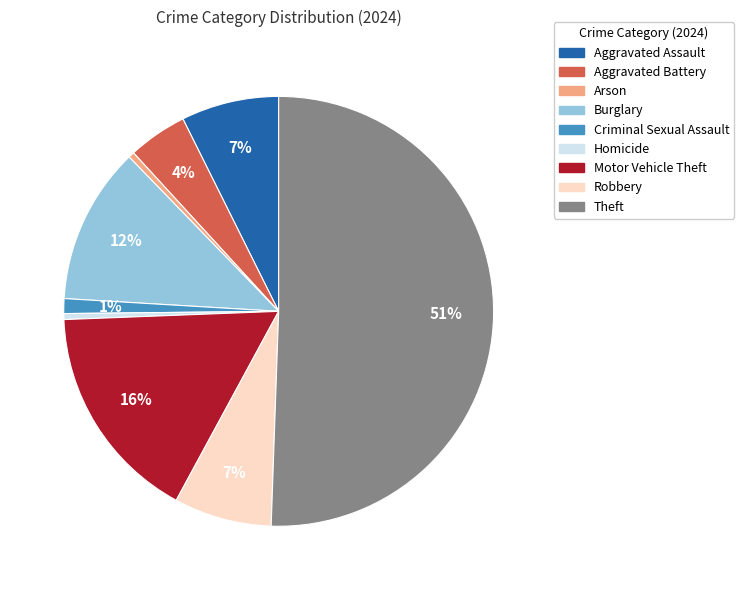

Count the number of slices in the pie.

9